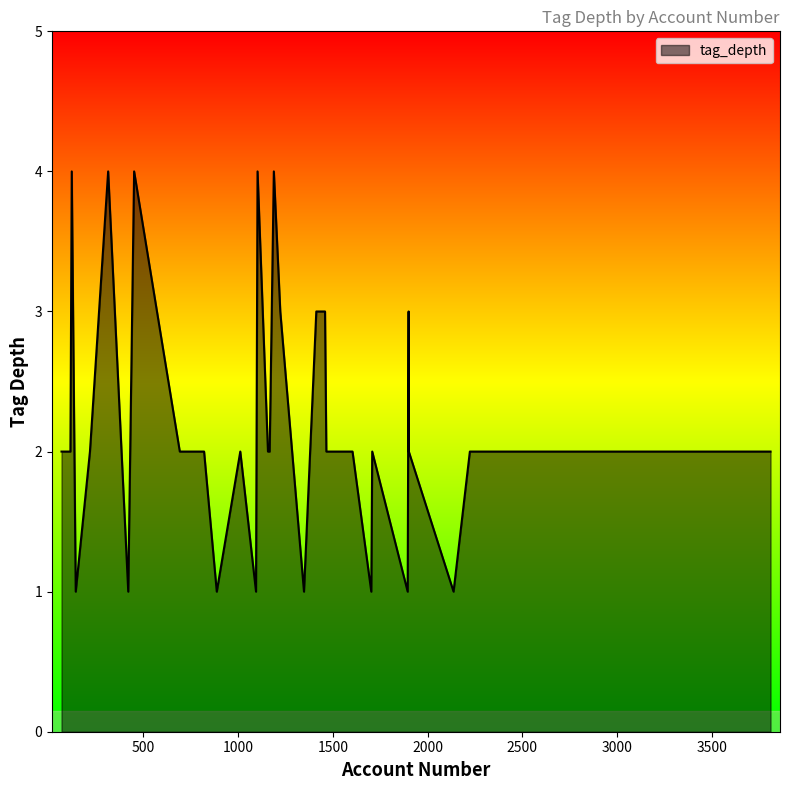

What is the maximum value shown in the chart?

4